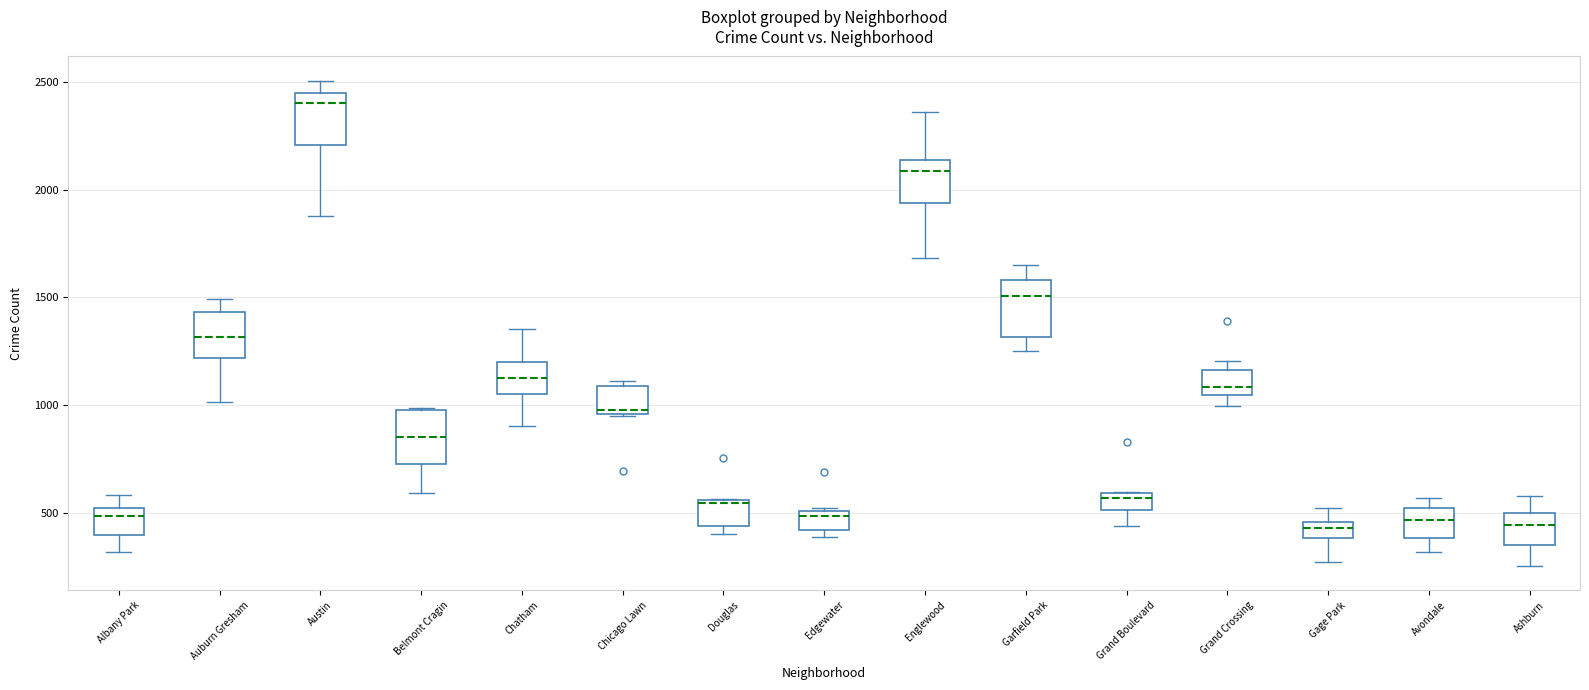

Where is the lower edge of the box for Grand Boulevard on the y-axis? The values are not printed on the chart, so give them approximately, as read against the axis.

500